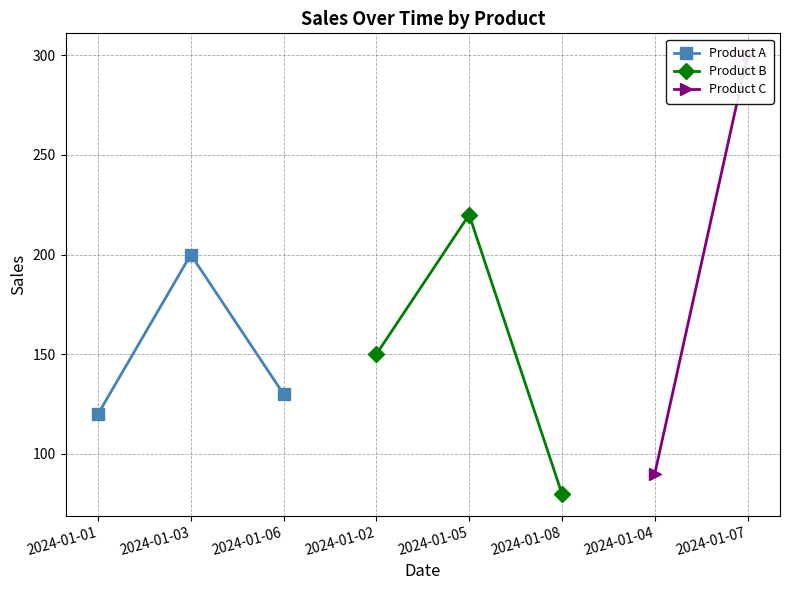

The value of Product A at 2024-01-06 is 130. True or false?

True